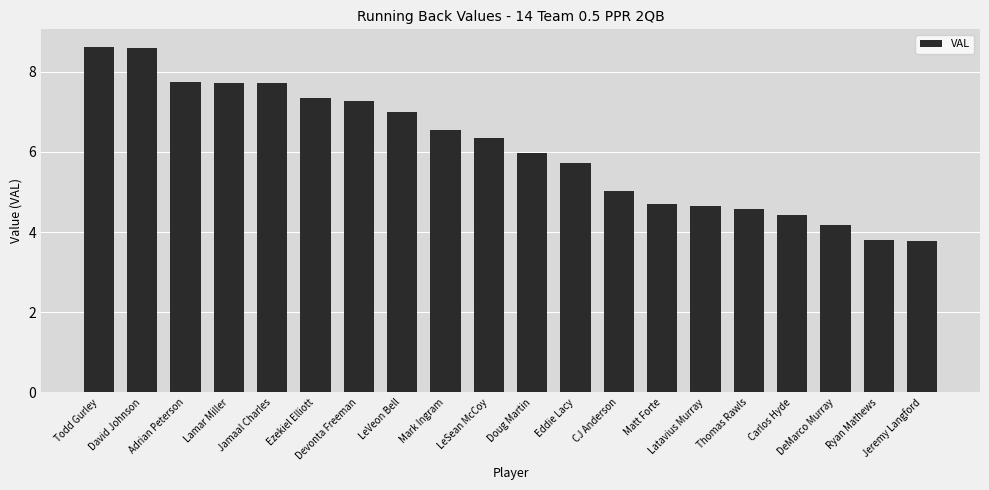

What position from the right is Devonta Freeman?

14